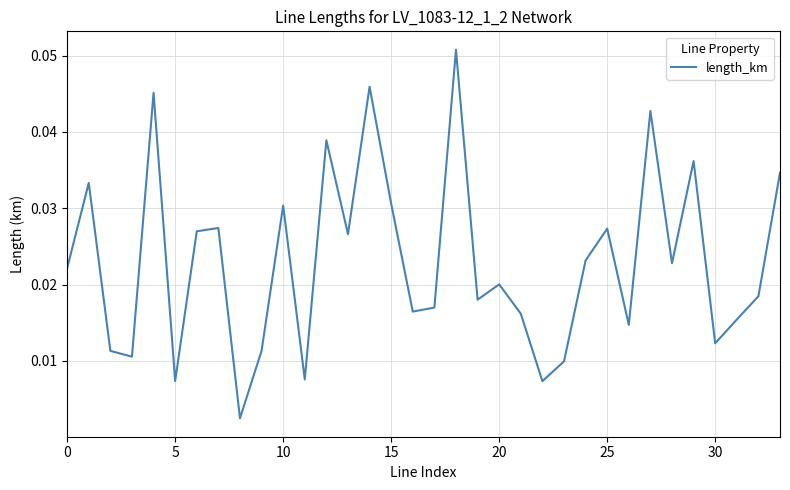

How many lines are shown in the chart?

1